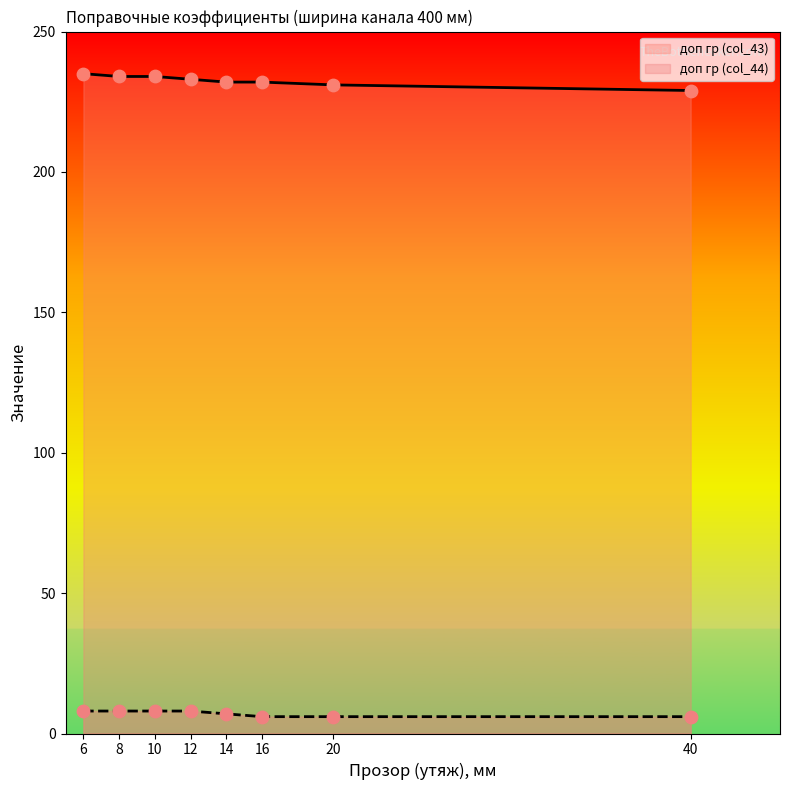

What are all the series names shown in the legend?

доп гр (col_43), доп гр (col_44)